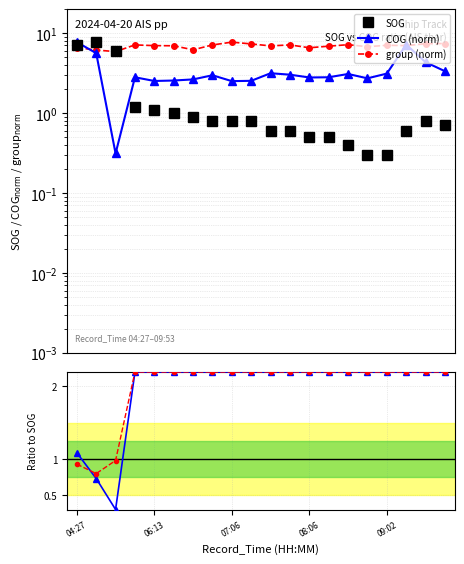

The group ratio series shows 2.9 at 9. True or false?

False